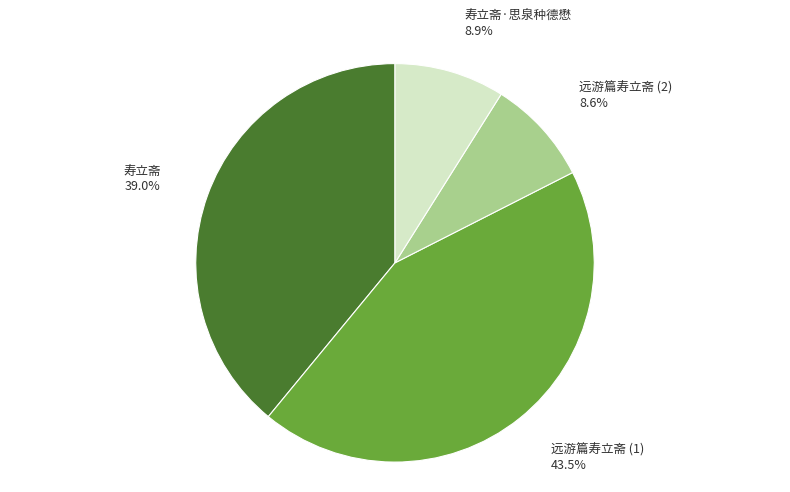

To the nearest percent, what is the difference between the largest and smallest slice percentages?

35%